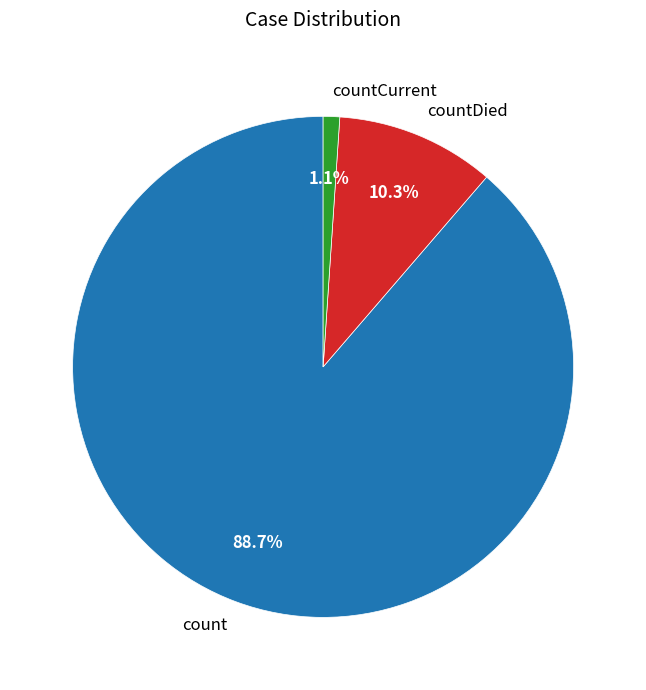

Approximately how many times larger is the value at count compared to countDied?

8.6